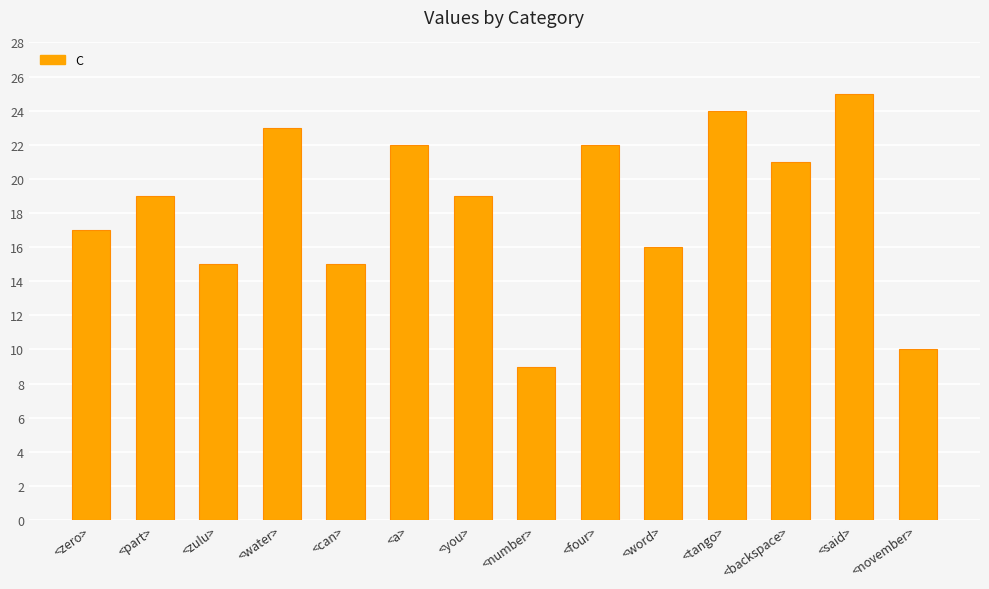

Between <water> and <word>, which is larger?

<water>